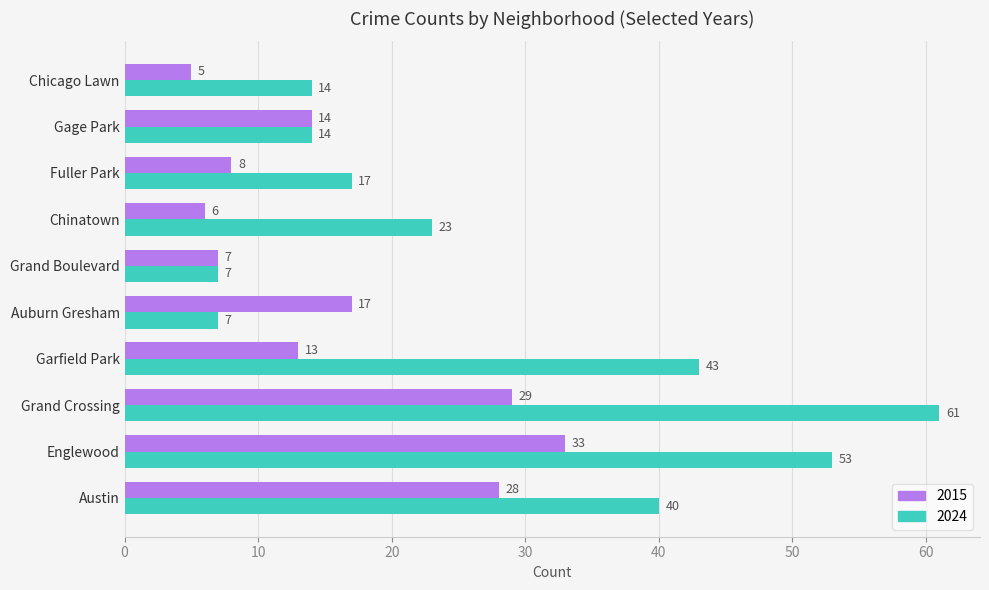

Rank the series by their maximum value, from highest to lowest.

2024, 2015